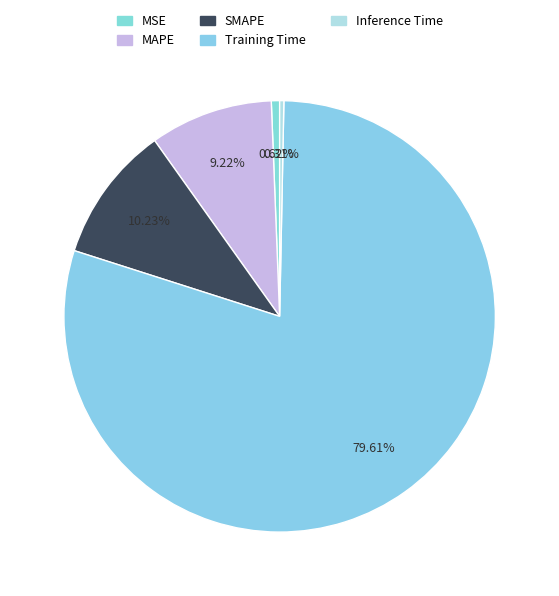

What percentage is the MSE slice, to the nearest percent?

1%